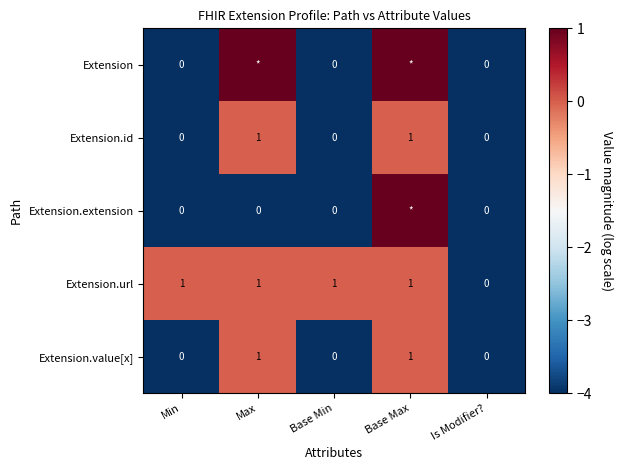

What is the sum of all Extension.url values?

4